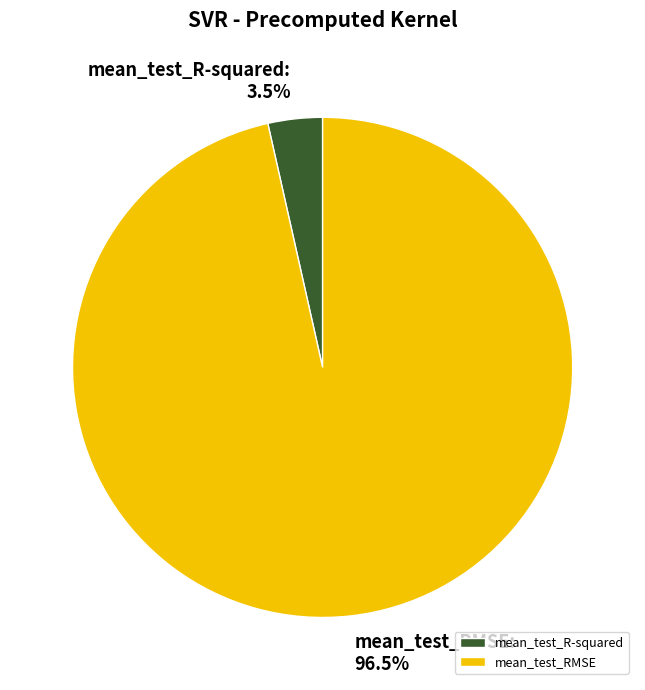

Rank the categories by value from lowest to highest.

mean_test_R-squared, mean_test_RMSE